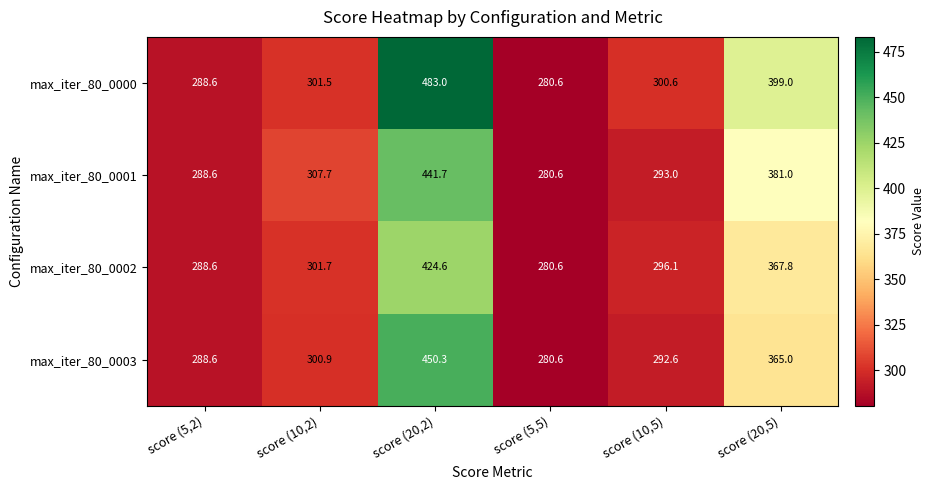

At which label is max_iter_80_0001 closest to 361?

score (20,5)